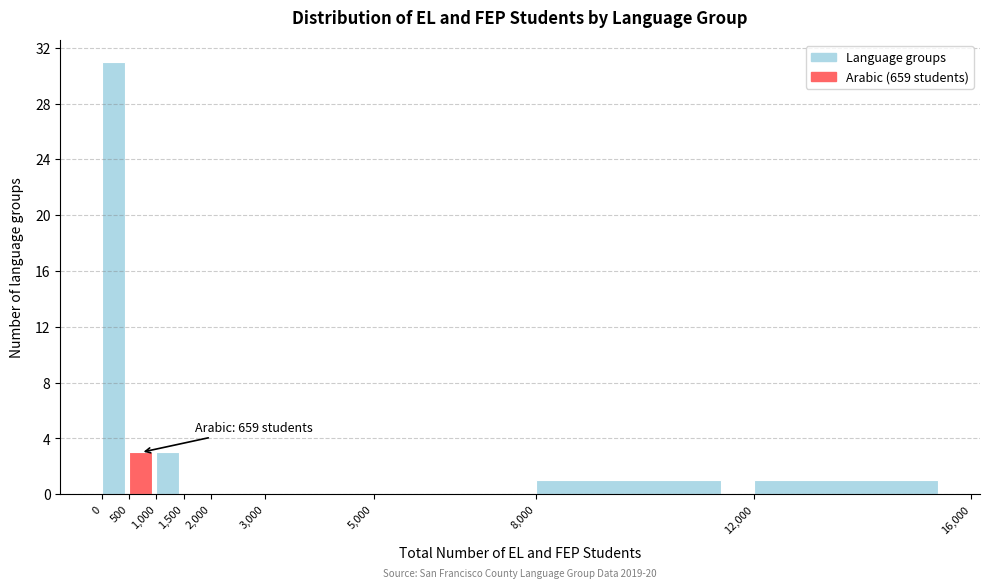

Which range on the x-axis has the tallest bar?

0 to 500